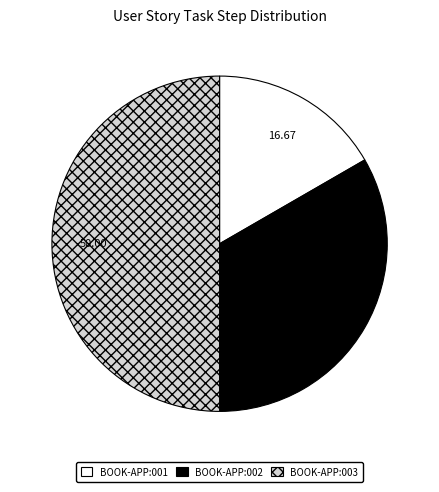

Combined, do BOOK-APP:002 and BOOK-APP:003 account for over 50%?

Yes